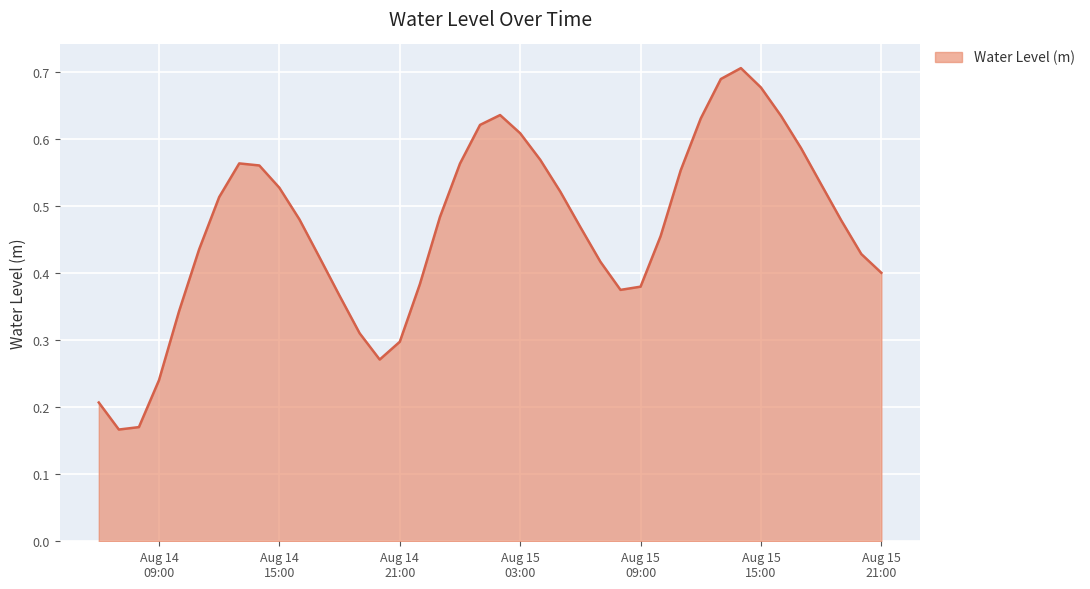

Which label corresponds to the smallest value in the chart?

2025-08-14 07:00:00